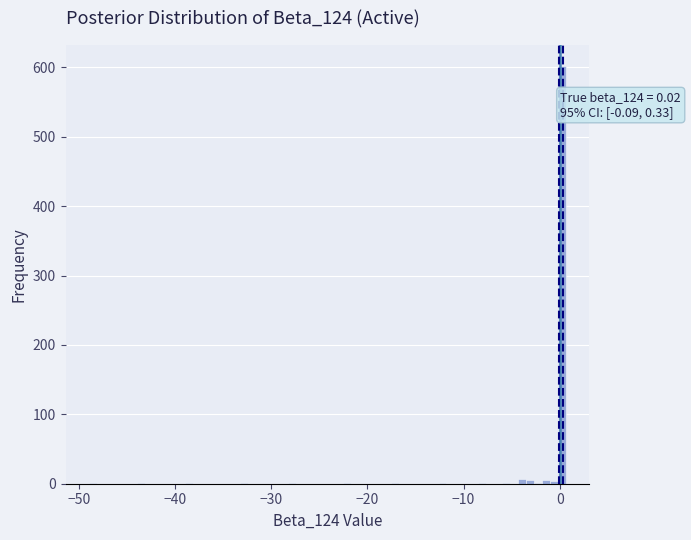

Around what value on the x-axis is the tallest bar? Give the approximate position of its centre, as read against the axis.

0